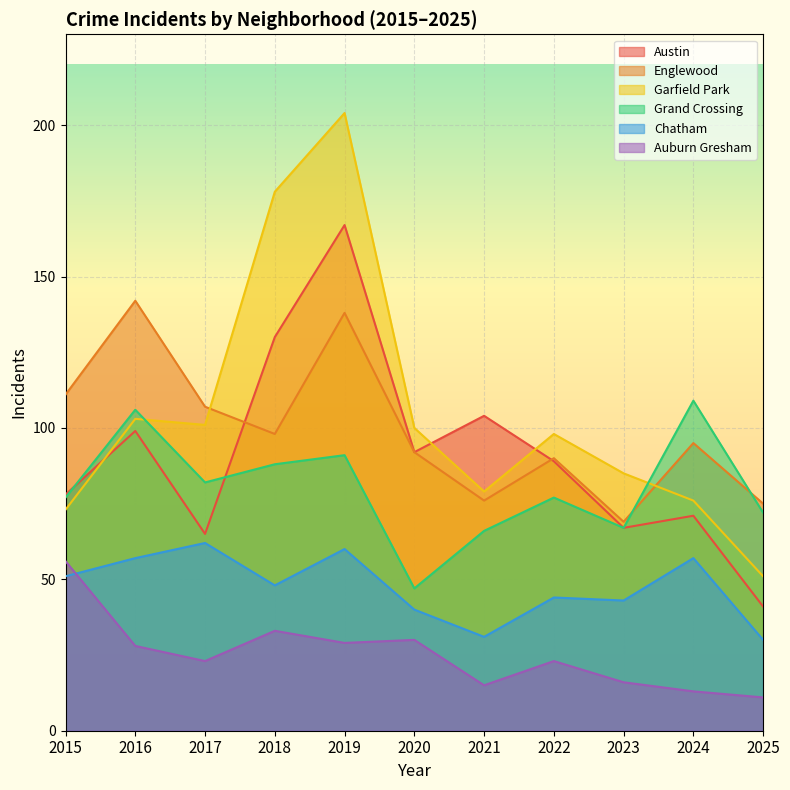

Which series has the largest total across all categories?

Garfield Park